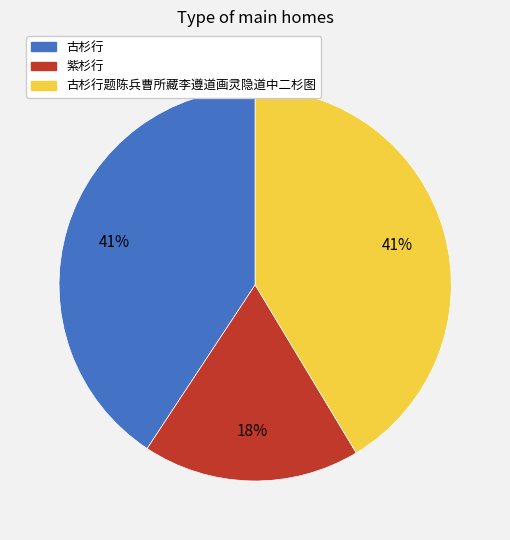

Count the number of slices in the pie.

3